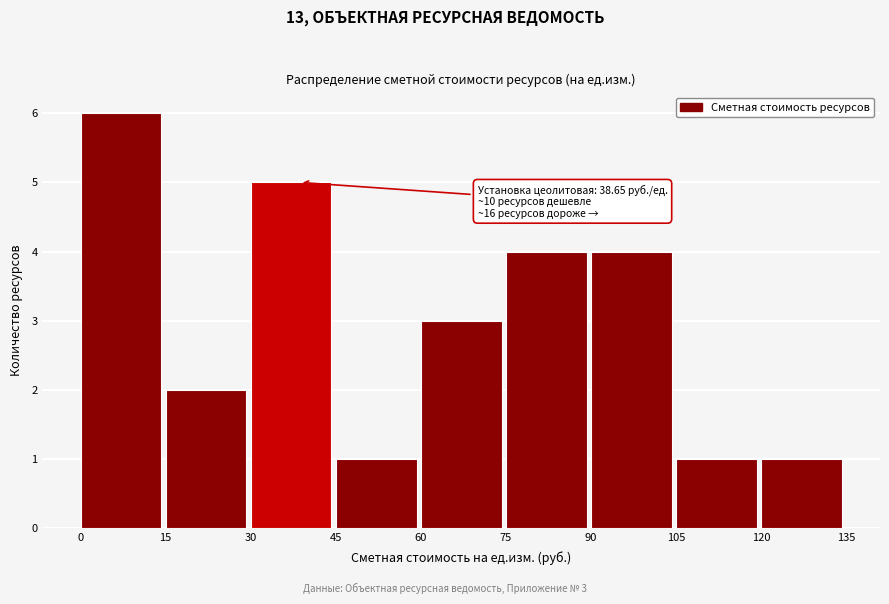

Which range on the x-axis has the tallest bar?

0 to 15